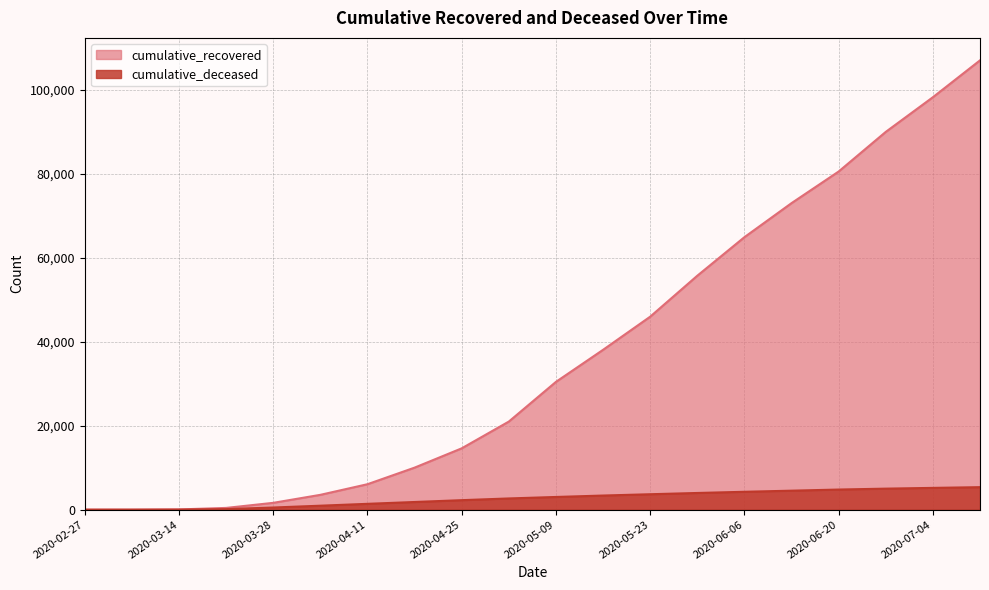

List the series in order of their overall mean, highest first.

cumulative_recovered, cumulative_deceased